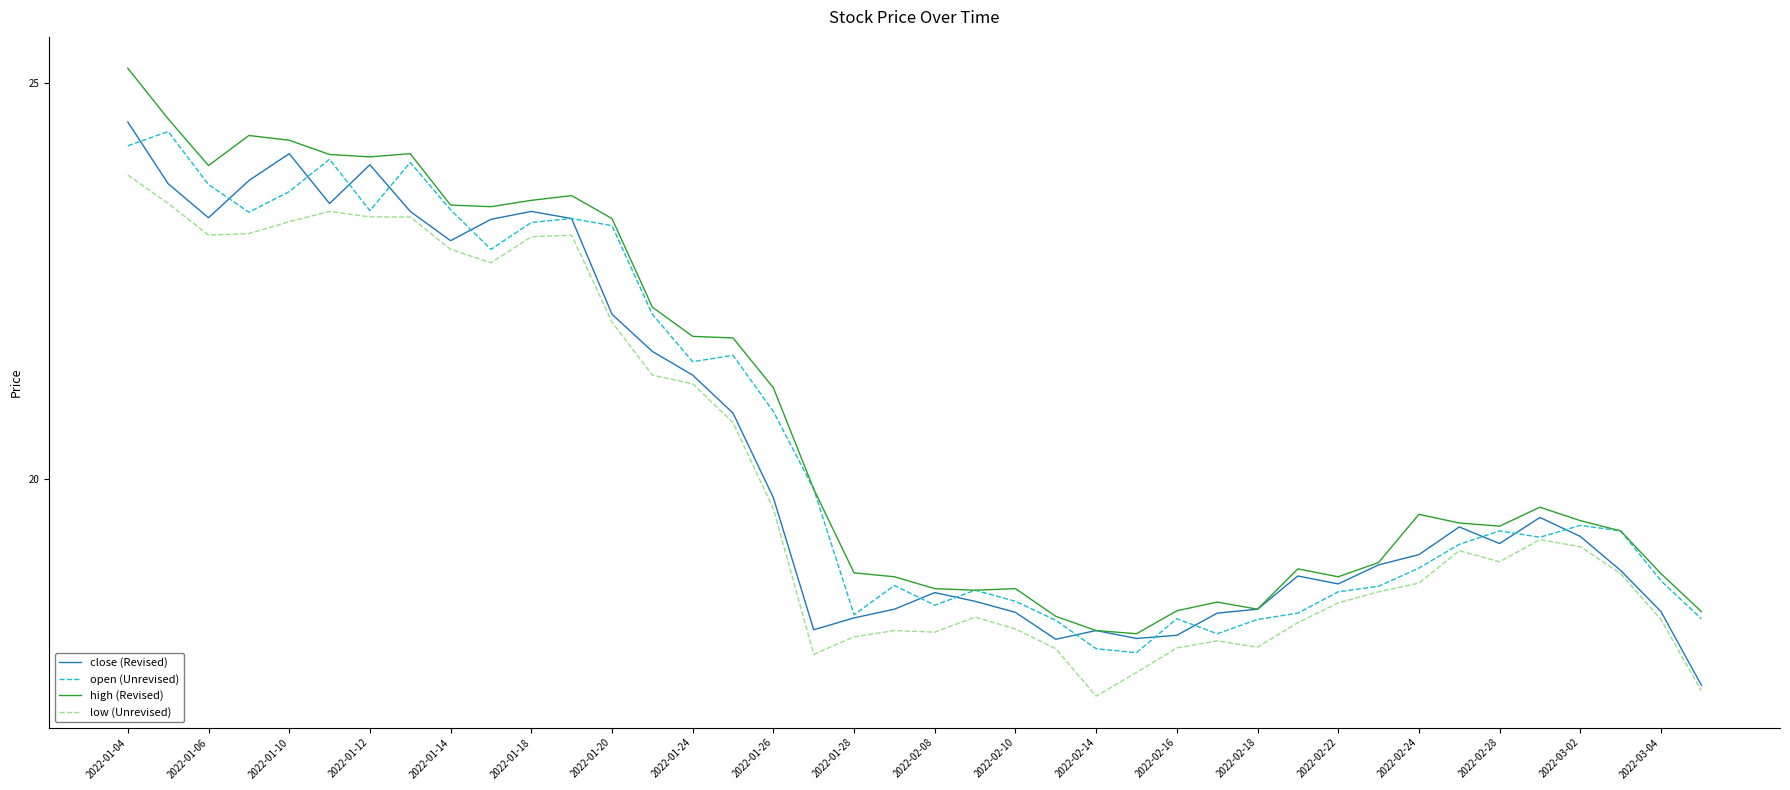

True or false: high (Revised) and low (Unrevised) cross at least once.

False